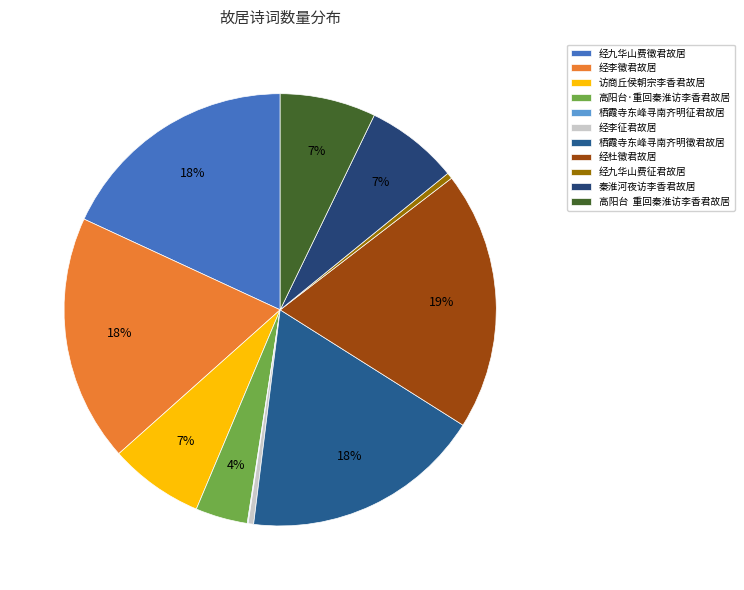

Is the sum of 访商丘侯朝宗李香君故居 and 经李征君故居 greater than half?

No